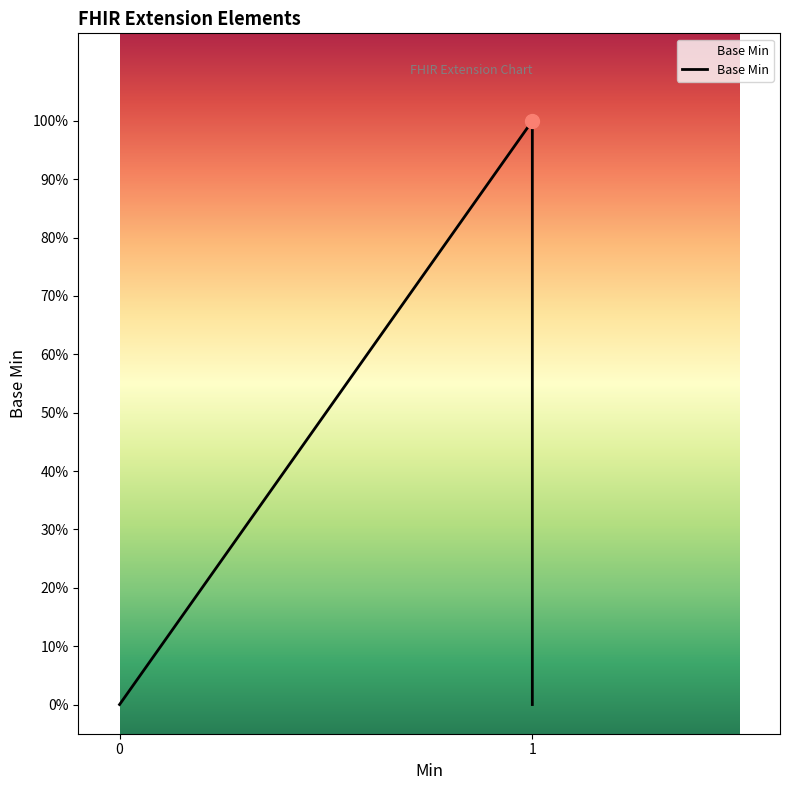

What is the maximum value shown in the chart?

1